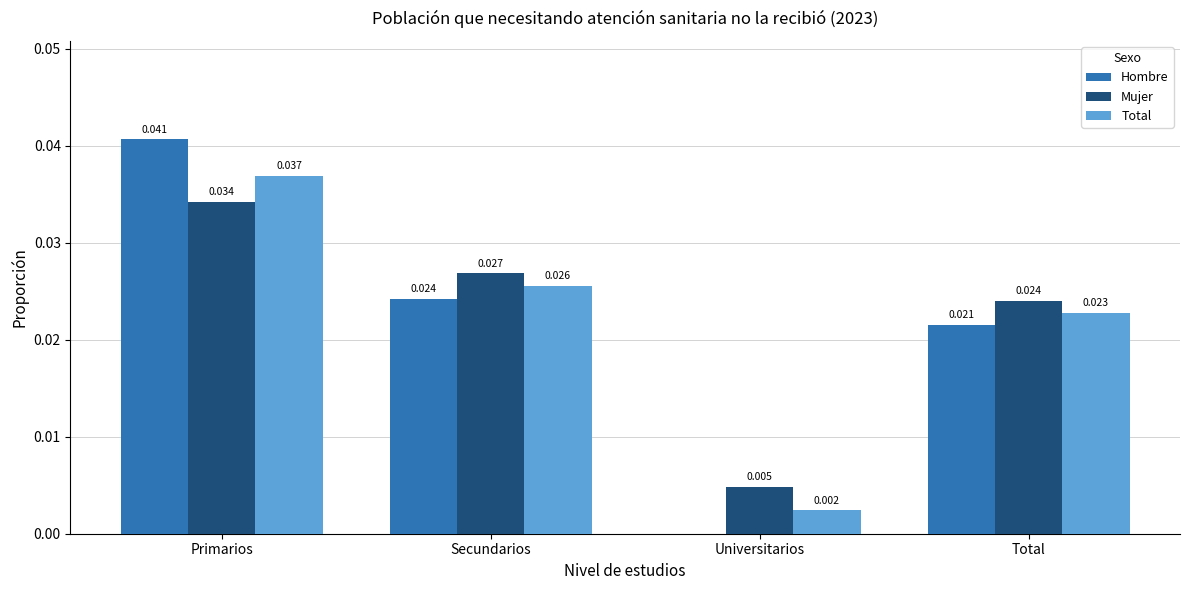

Where is Mujer nearest to the value 0?

Universitarios